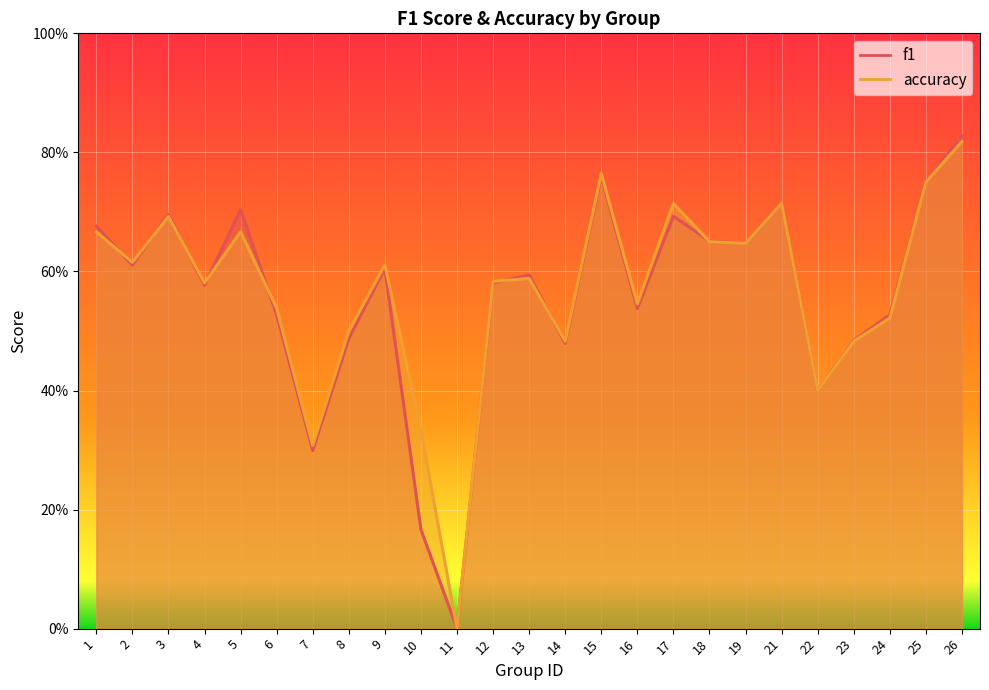

Reading left to right, list all the values displayed in this chart.

f1: 1=0.7	2=0.6	3=0.7	4=0.6	5=0.7	6=0.5	7=0.3	8=0.5	9=0.6	10=0.2	11=0.0	12=0.6	13=0.6	14=0.5	15=0.8	16=0.5	17=0.7	18=0.7	19=0.6	21=0.7	22=0.4	23=0.5	24=0.5	25=0.8	26=0.8
accuracy: 1=0.7	2=0.6	3=0.7	4=0.6	5=0.7	6=0.5	7=0.3	8=0.5	9=0.6	10=0.3	11=0.0	12=0.6	13=0.6	14=0.5	15=0.8	16=0.5	17=0.7	18=0.7	19=0.6	21=0.7	22=0.4	23=0.5	24=0.5	25=0.8	26=0.8